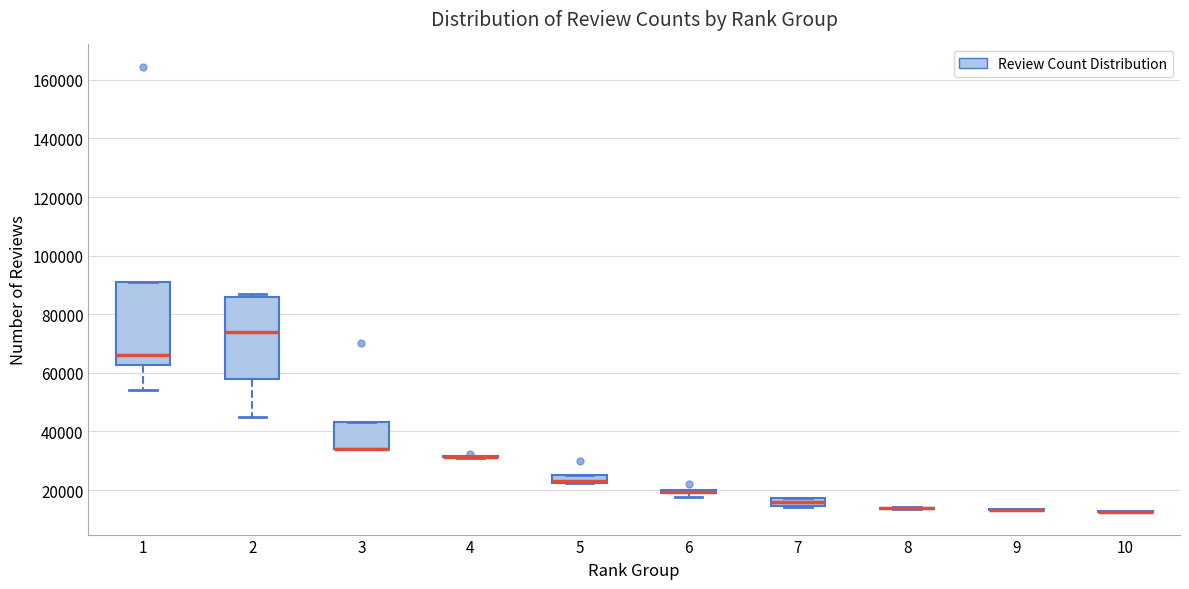

Where is the lower edge of the box at x = 1 on the y-axis? The values are not printed on the chart, so give them approximately, as read against the axis.

62000